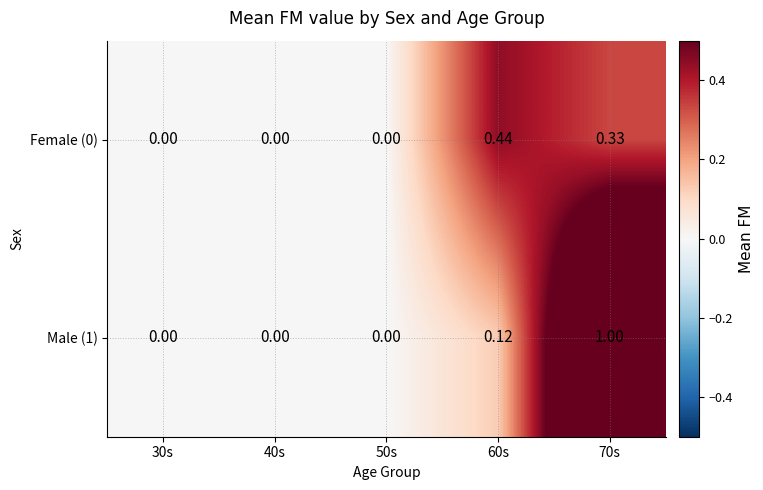

At how many categories does at least one series exceed 0?

2